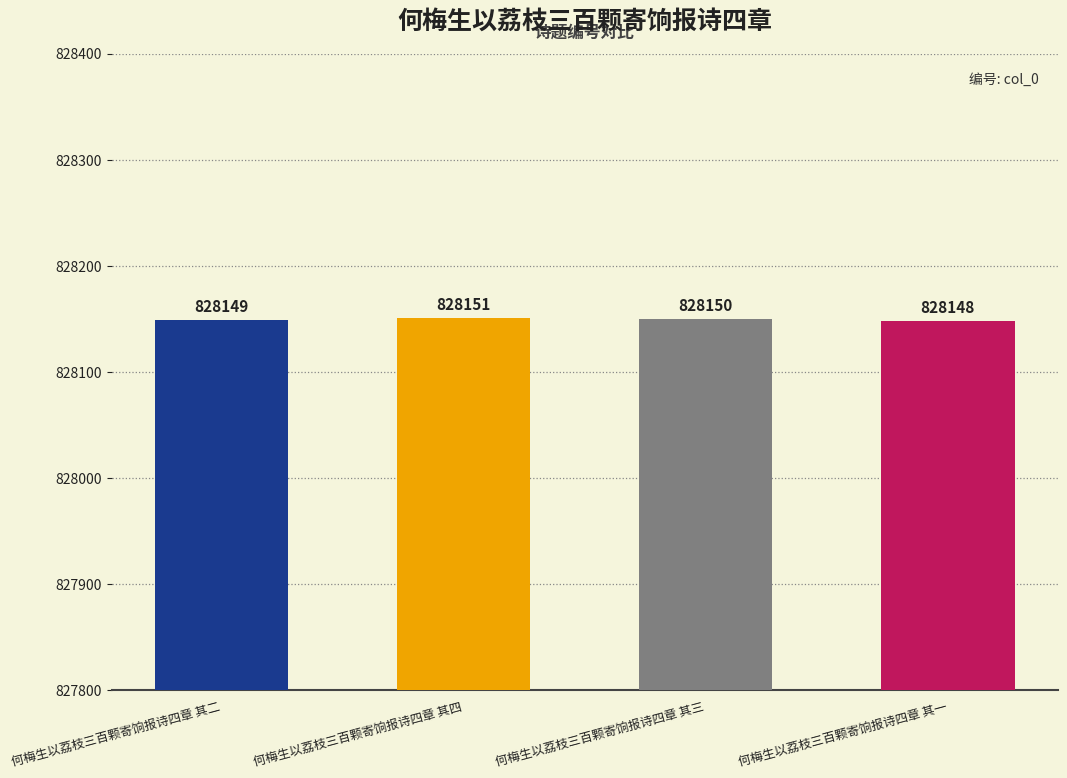

Reading left to right, transcribe all the data shown in this chart.

828149	828151	828150	828148